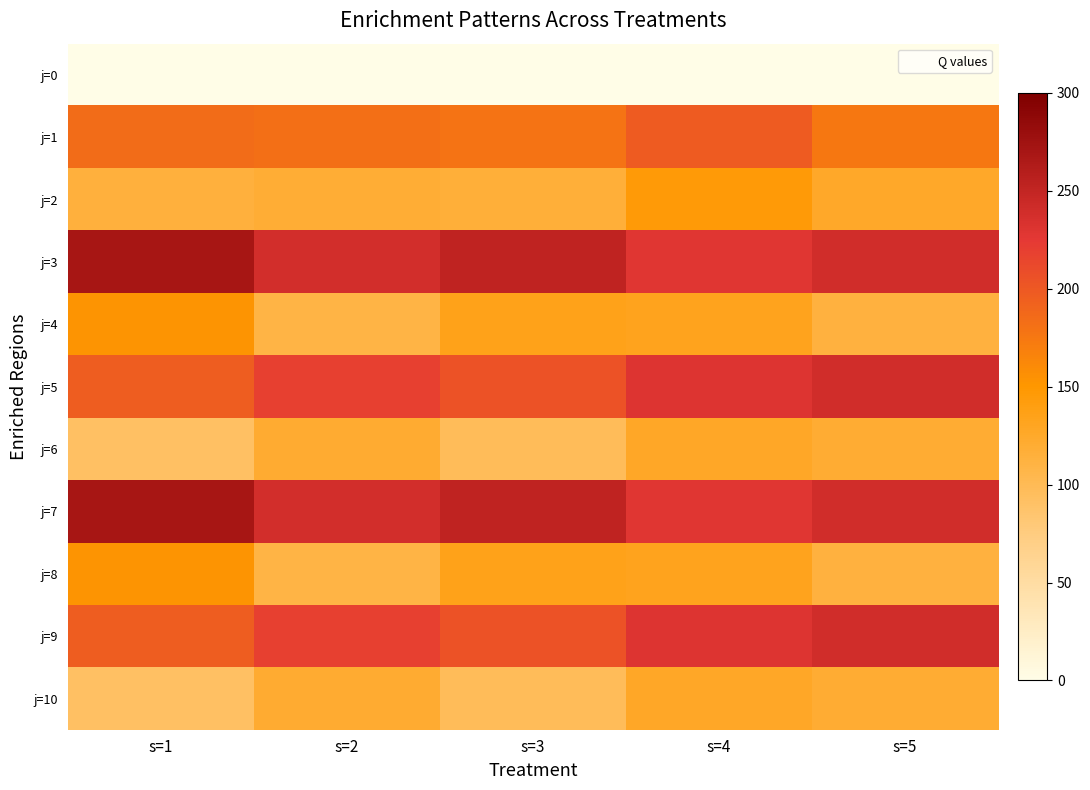

Between s=1 and s=5, which series saw the biggest shift?

j=5